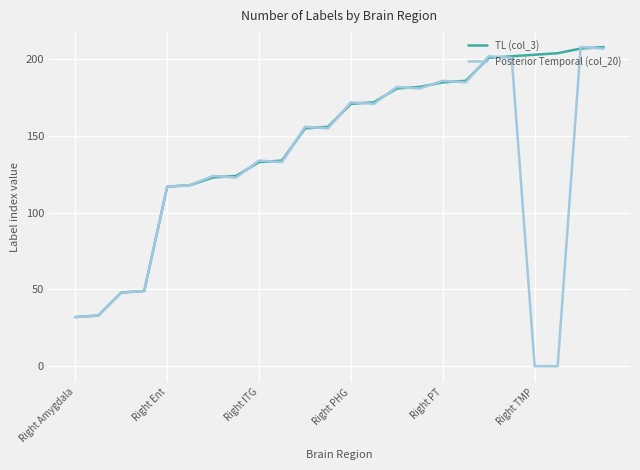

Reading left to right, what are all the values shown in this chart?

TL (col_3): 32	33	48	49	117	118	123	124	133	134	155	156	171	172	181	182	185	186	201	202	203	204	207	208
Posterior Temporal (col_20): 32	33	48	49	117	118	124	123	134	133	156	155	172	171	182	181	186	185	202	201	0	0	208	207